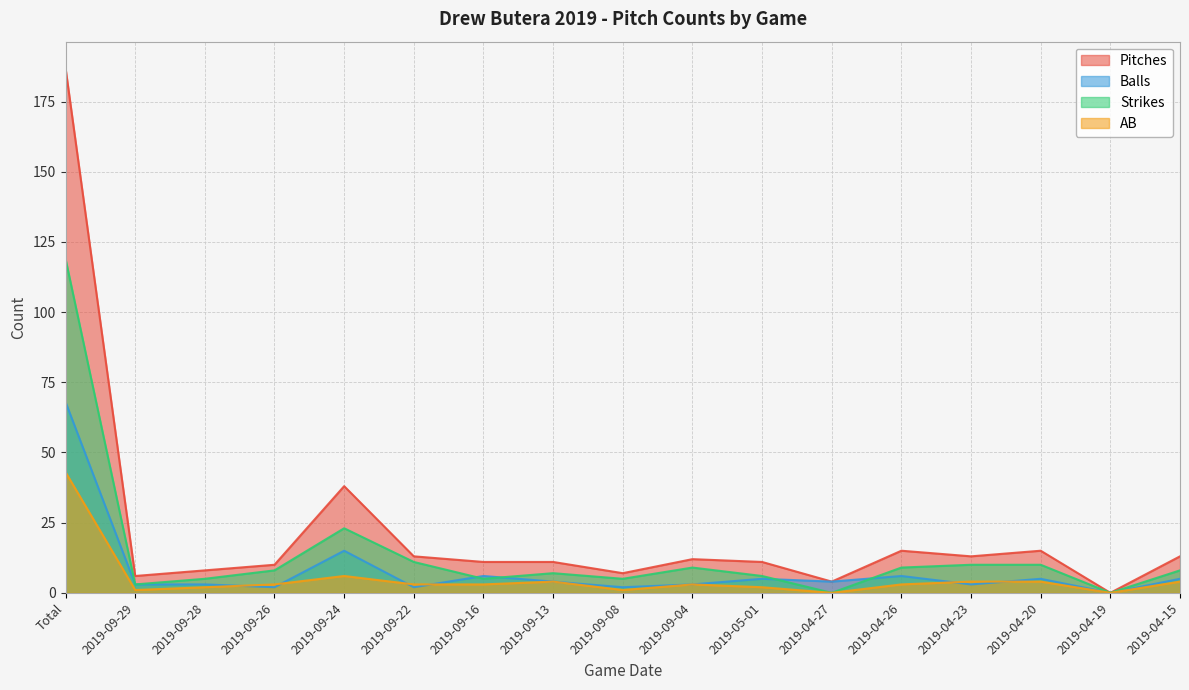

How many values in Pitches are above zero?

16